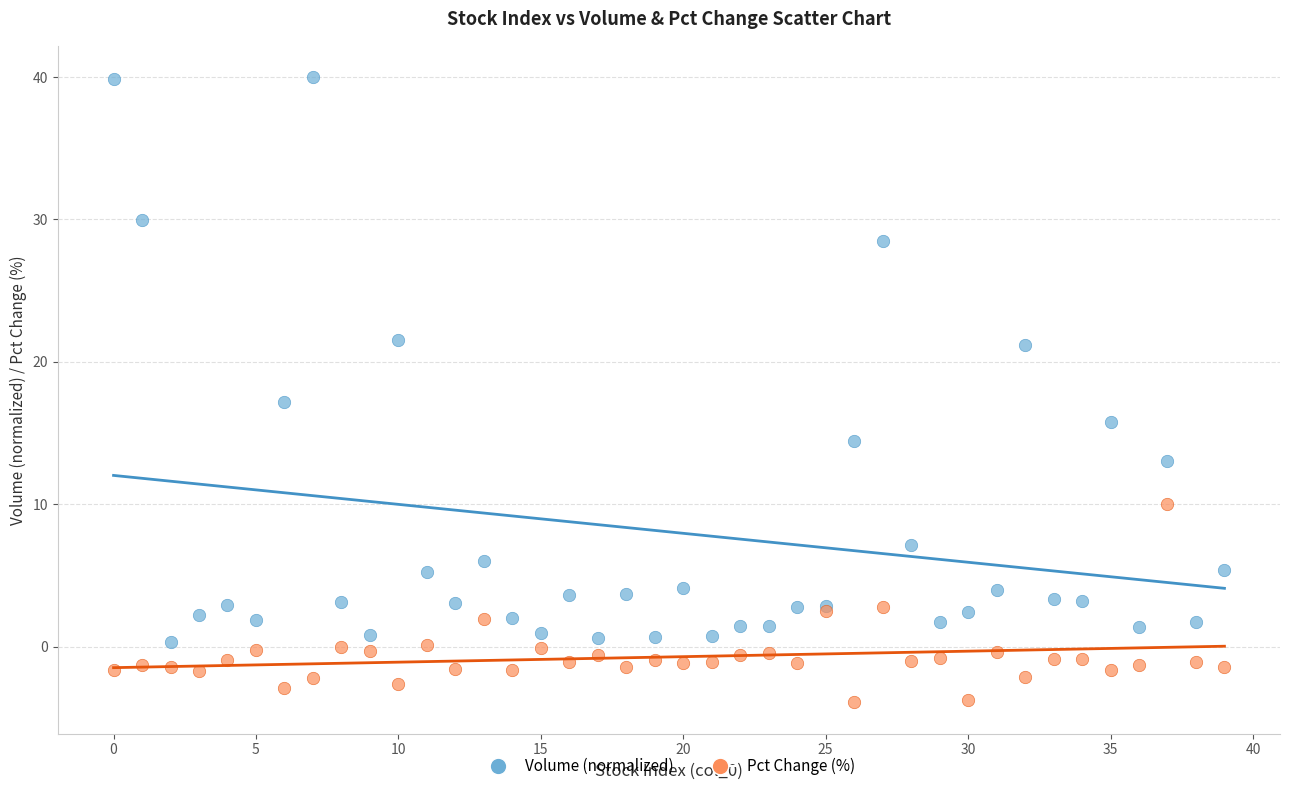

Which series has the widest spread of Y values?

Volume (normalized)